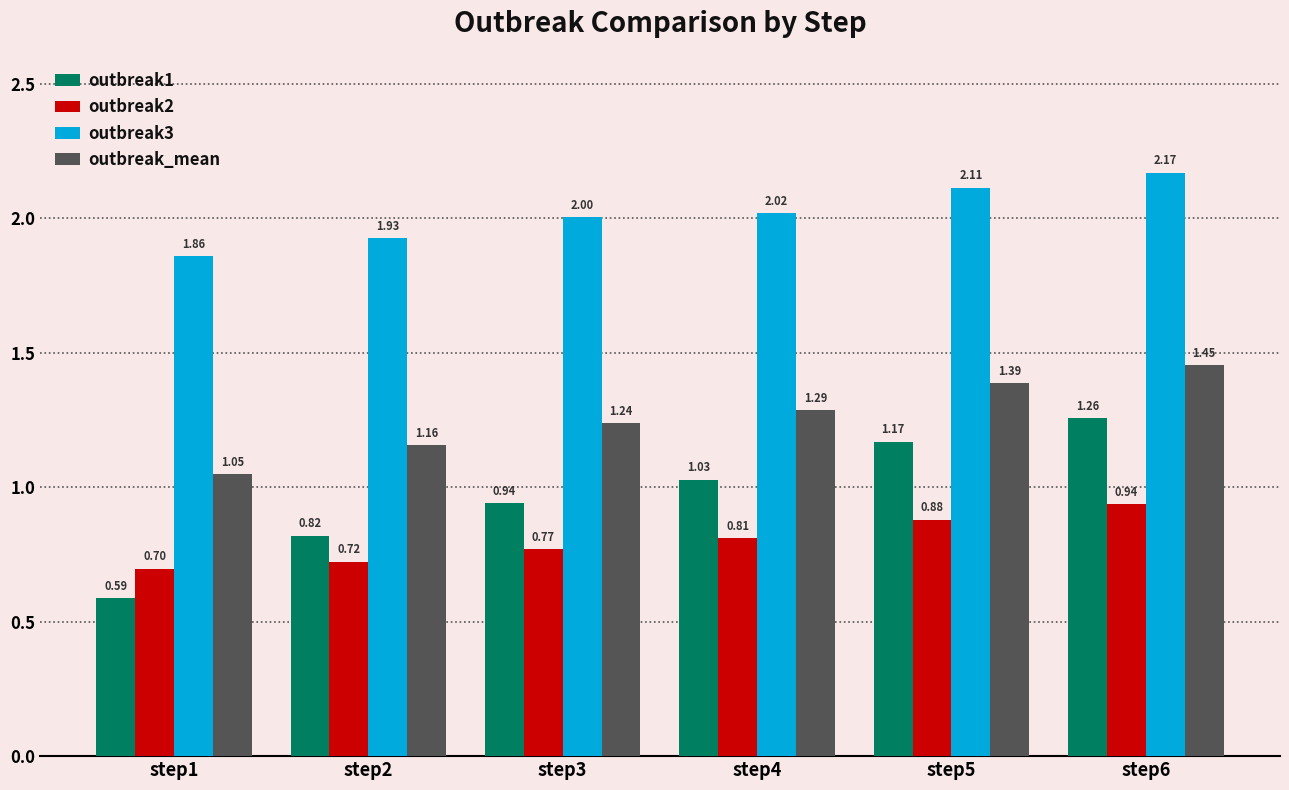

Is the value of outbreak2 at step3 greater than the value of outbreak1 at step5?

No